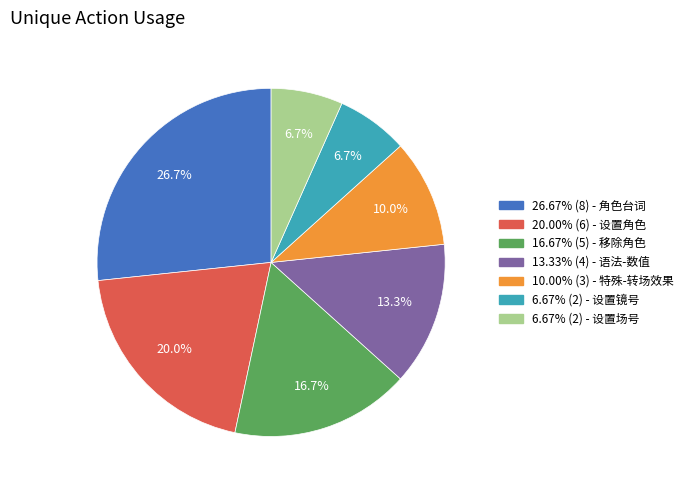

Is there any slice that represents more than half of the pie?

No